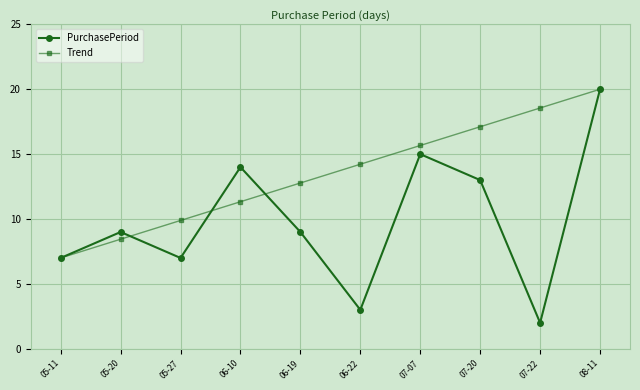

The Trend series shows 6.4 at 07-22. True or false?

False